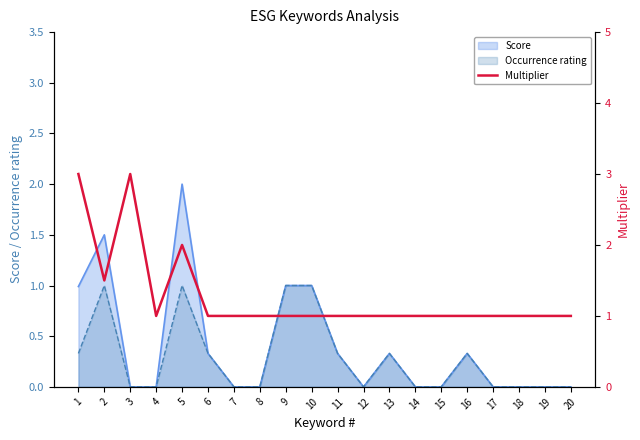

What is the greatest value displayed?

3.0